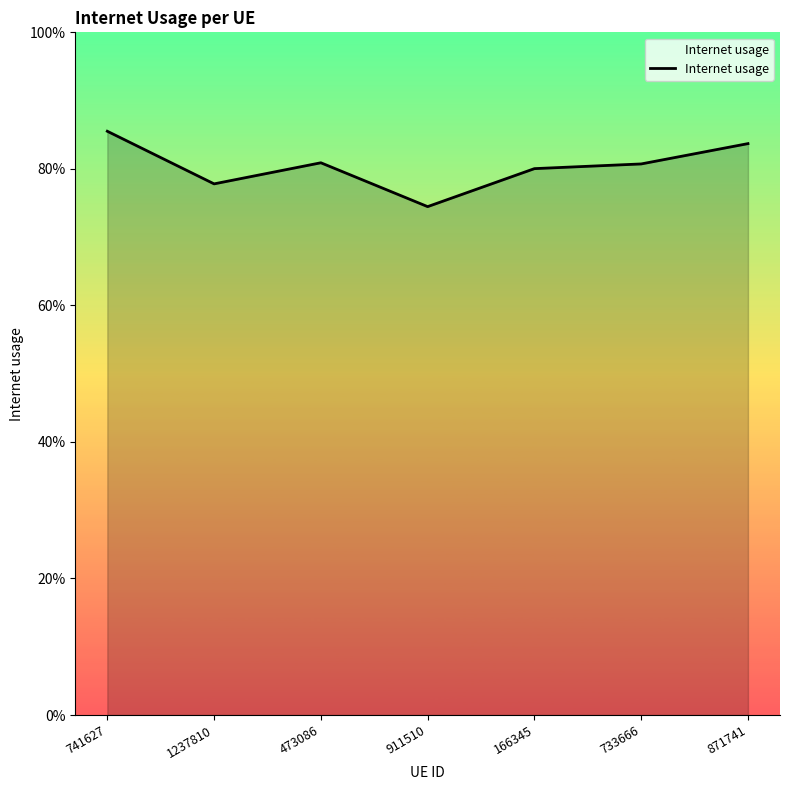

List the labels in order of value, largest first.

741627, 871741, 473086, 733666, 166345, 1237810, 911510